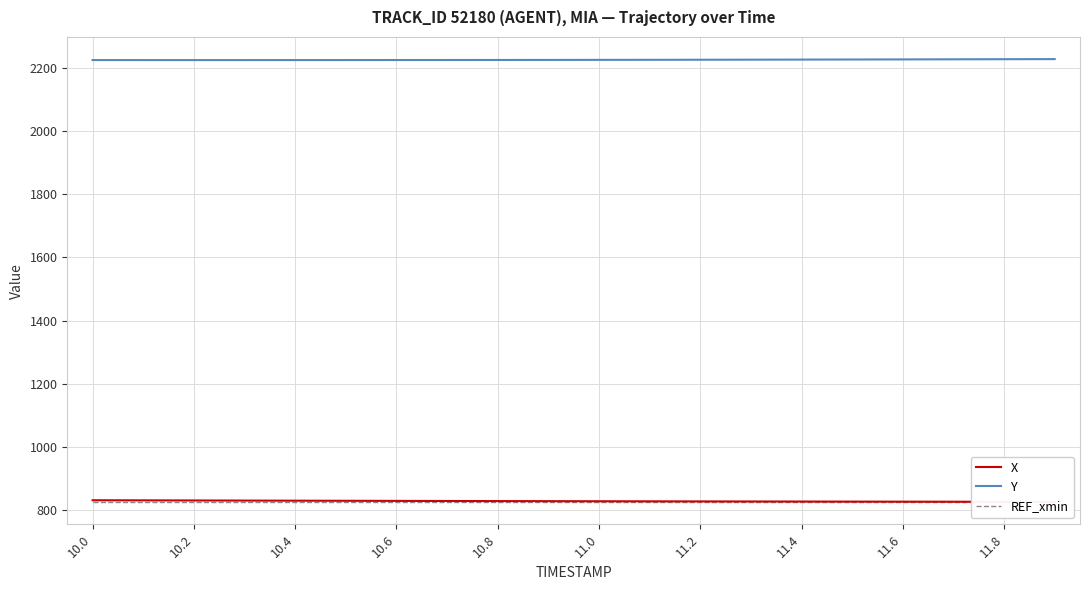

List the series in order of their peak value, lowest first.

REF_xmin, X, Y